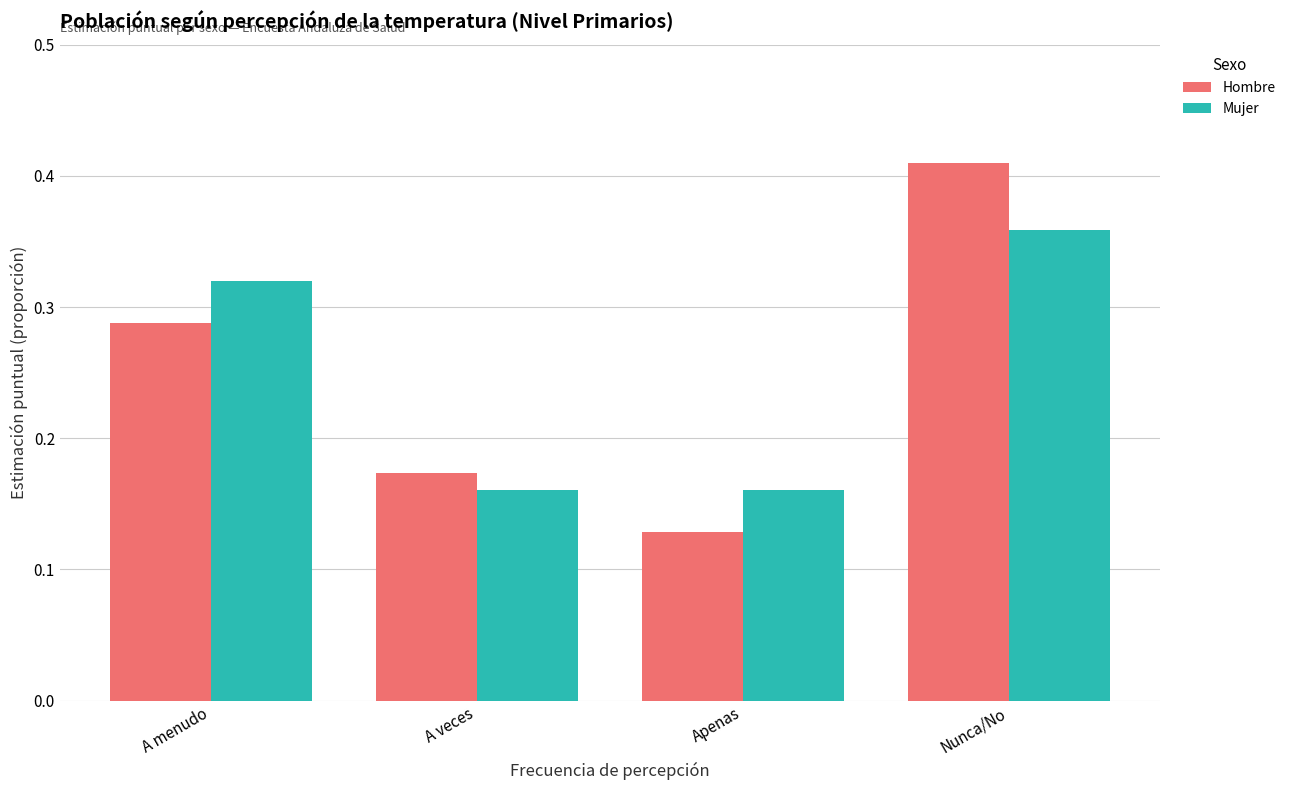

Which series has the largest range (max minus min)?

Hombre